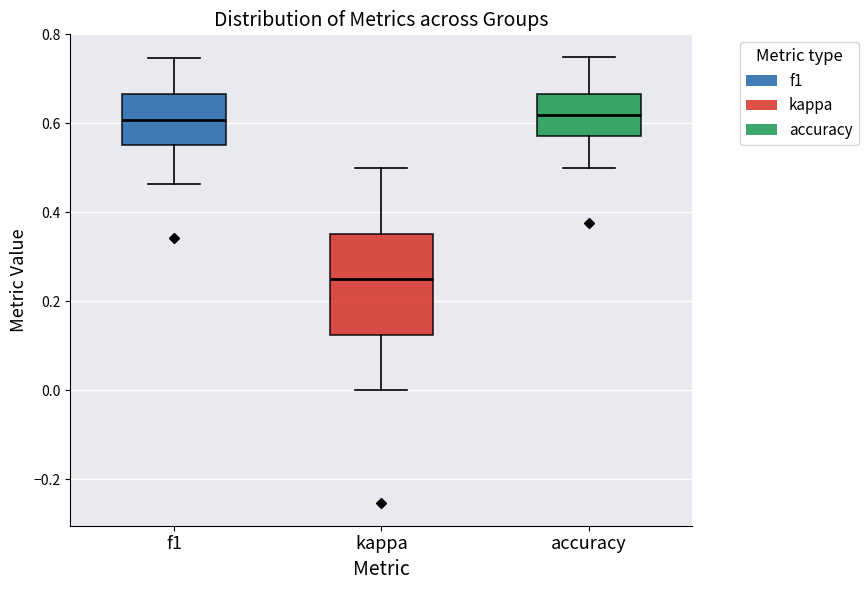

Comparing the boxes themselves (not the whiskers), which one is the tallest?

kappa